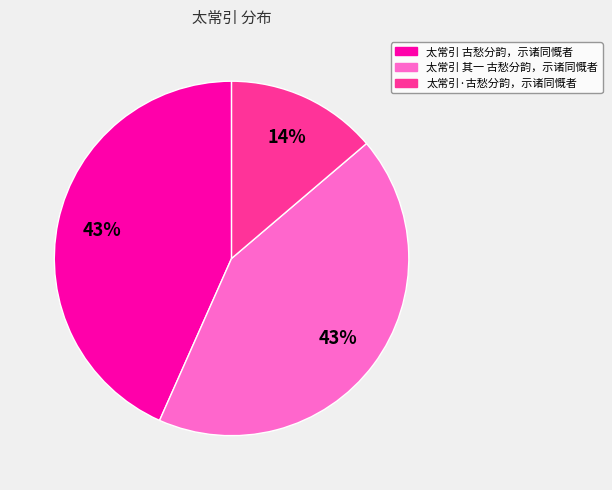

To the nearest percent, what is the average slice percentage?

33%